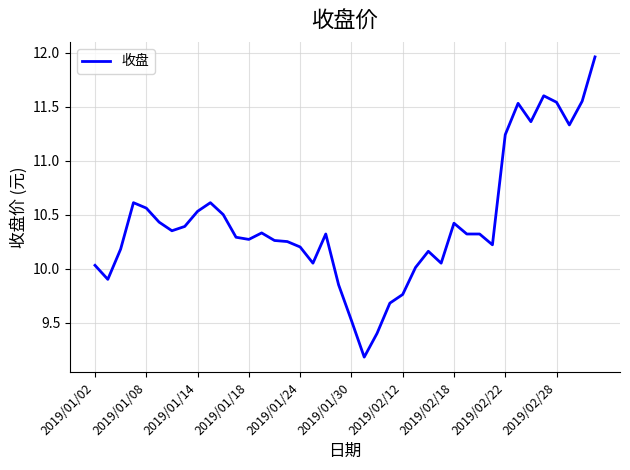

What is the smallest value displayed?

9.2